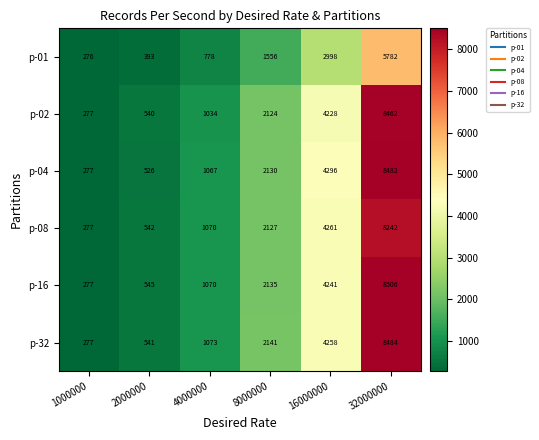

Count the number of data series in this chart.

6